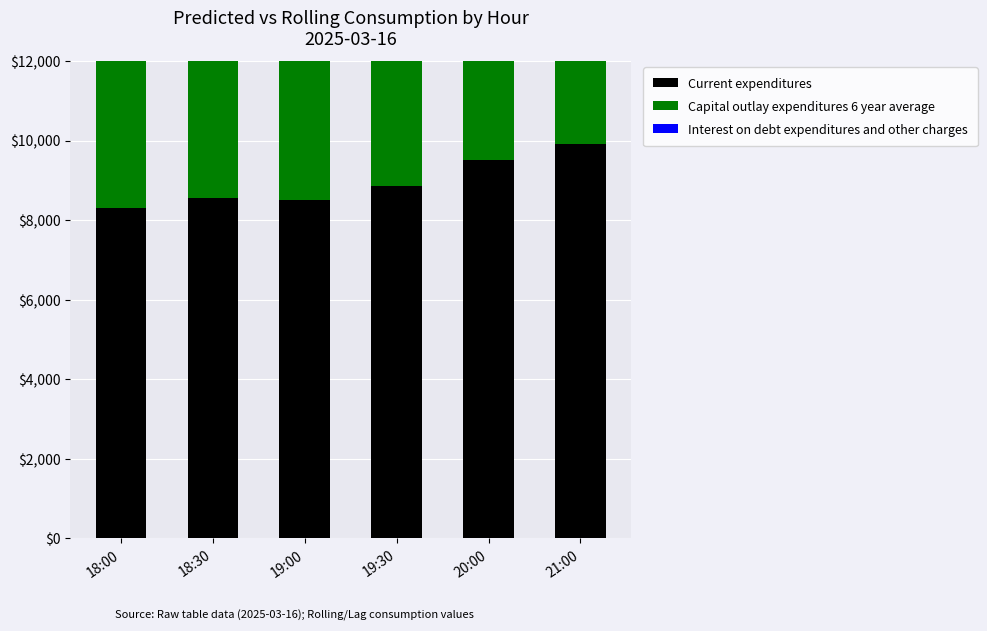

Reading right to left, extract all data points from this chart.

Current expenditures: 21:00=9907.0	20:00=9515.0	19:30=8859.0	19:00=8505.0	18:30=8547.0	18:00=8308.0
Capital outlay expenditures 6 year average: 21:00=9621.2	20:00=9665.7	19:30=9739.2	19:00=9782.8	18:30=9793.1	18:00=9805.7
Interest on debt expenditures and other charges: 21:00=9515.2	20:00=9520.9	19:30=9532.0	19:00=9536.2	18:30=9536.9	18:00=9535.9